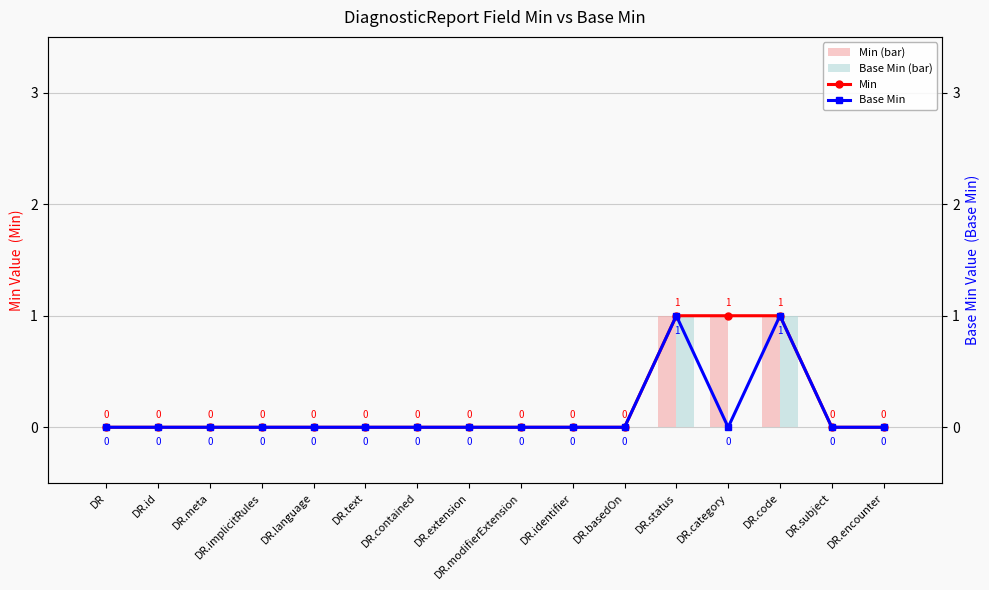

What is the difference between the maximum and minimum values in the Min (bar) series?

1